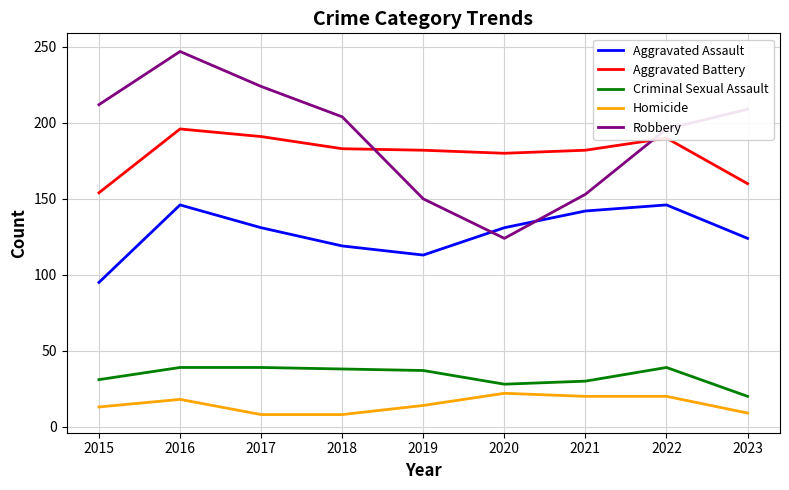

At which category does Robbery reach its first local peak?

2016